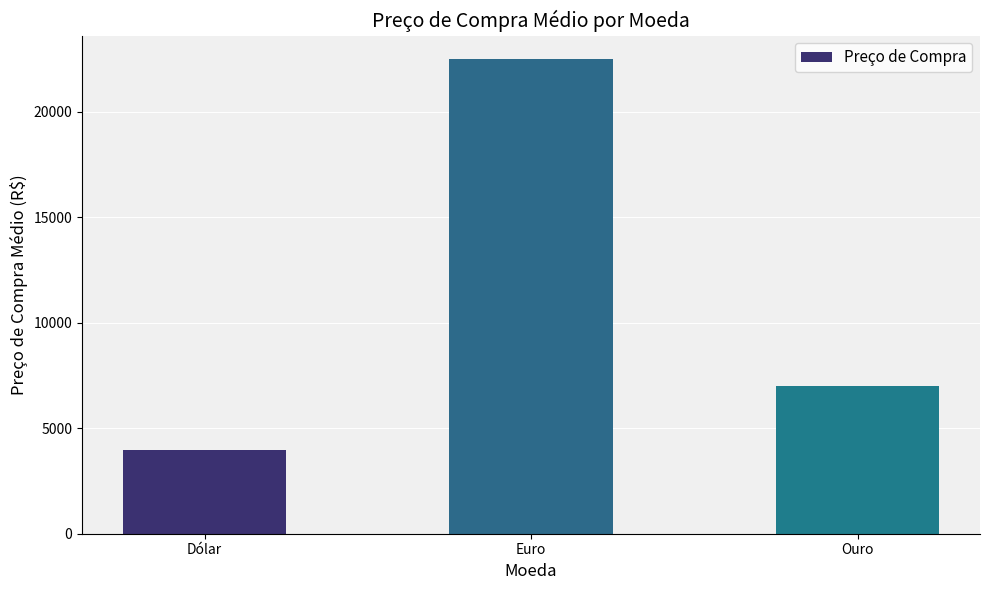

The value at Euro is 22500.0. True or false?

True